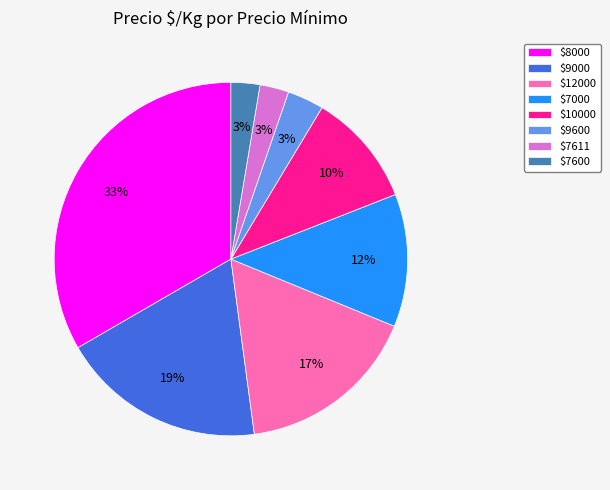

How many segments does this pie chart have?

8